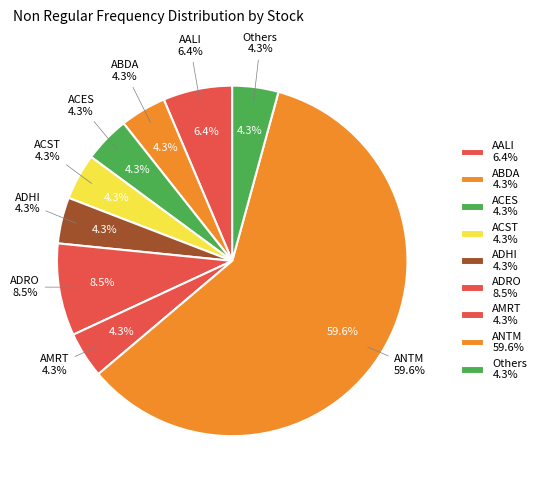

What is the largest slice in the pie chart?

ANTM